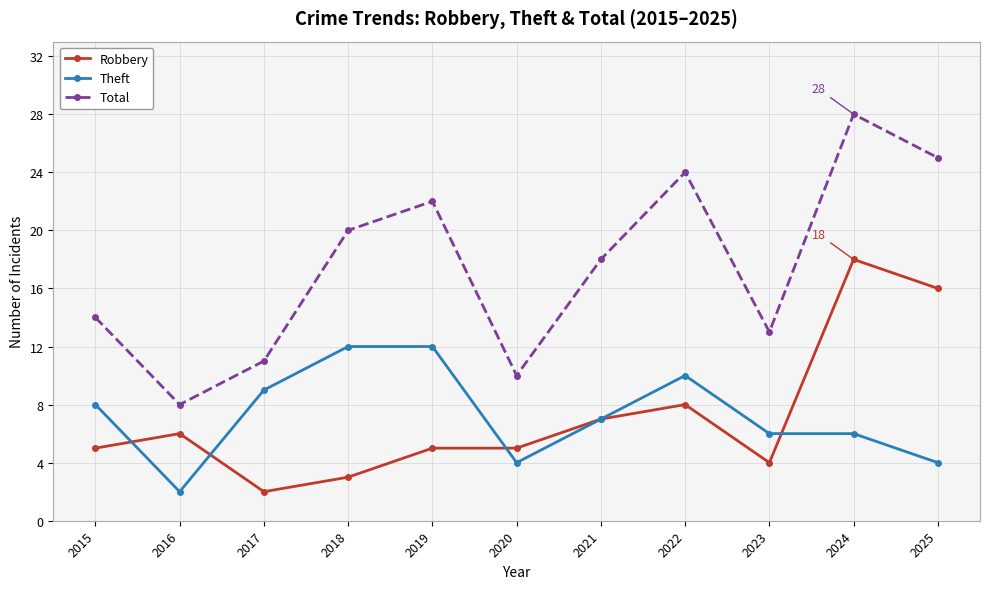

Which series ends up on top after the final intersection of Theft and Robbery?

Robbery